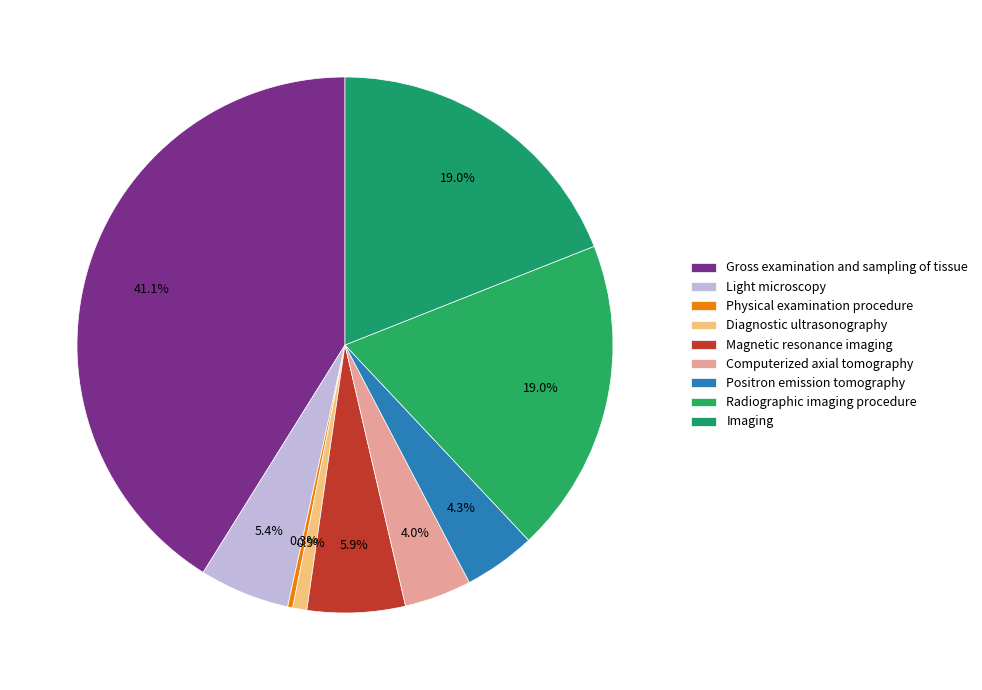

Combined, what portion of the pie is Imaging and Magnetic resonance imaging?

24.9%